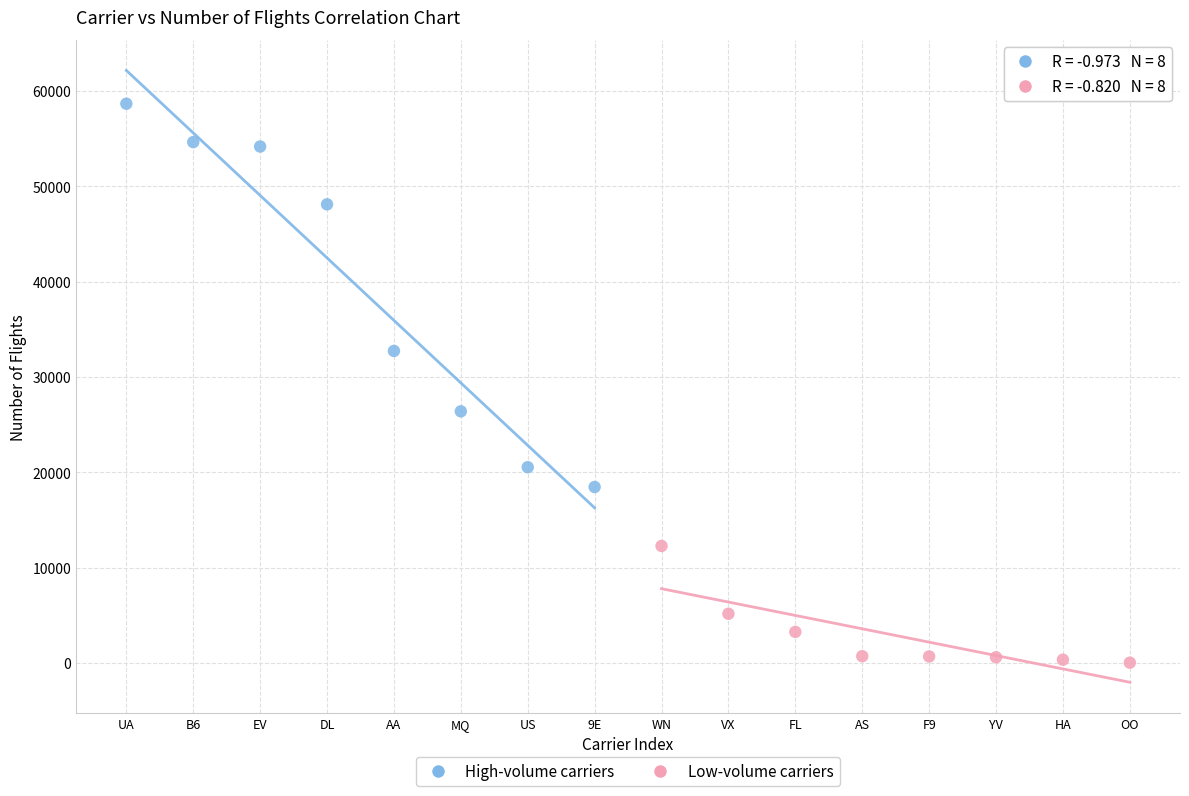

Which series contains the lowest Y value?

Low-volume carriers